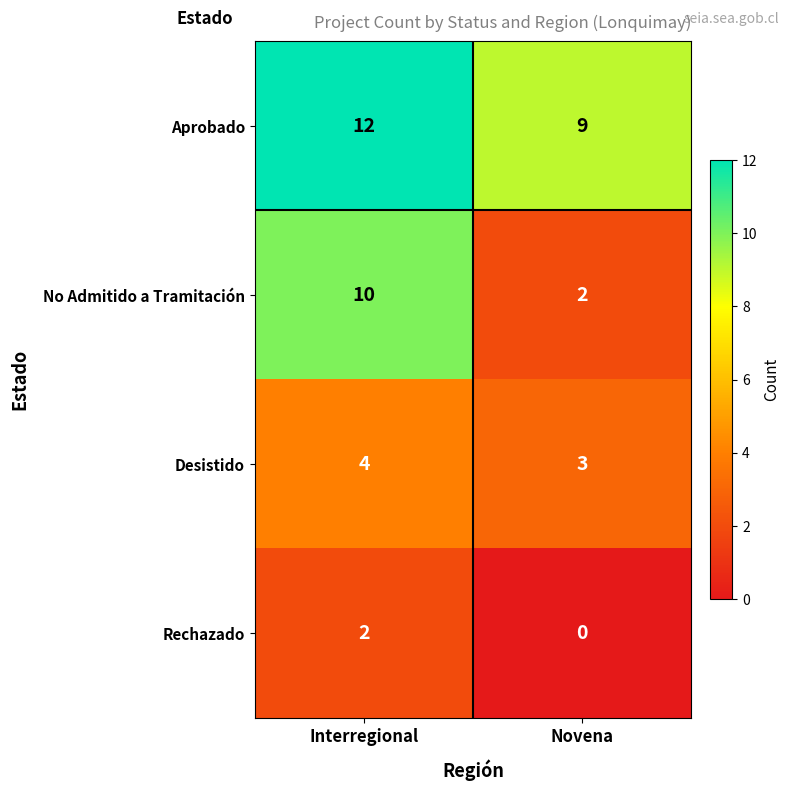

How many categories are shown in the chart?

2